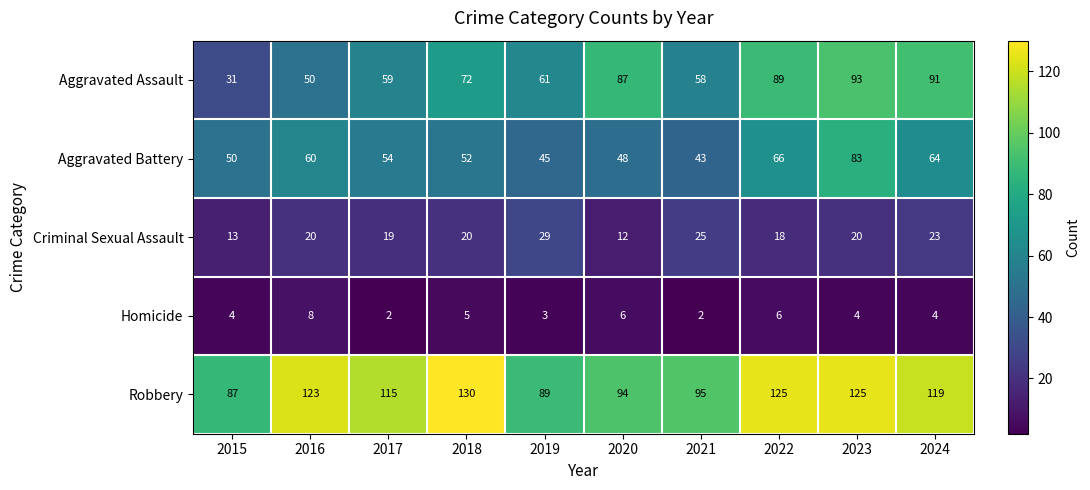

What is the sum of all Homicide values?

44